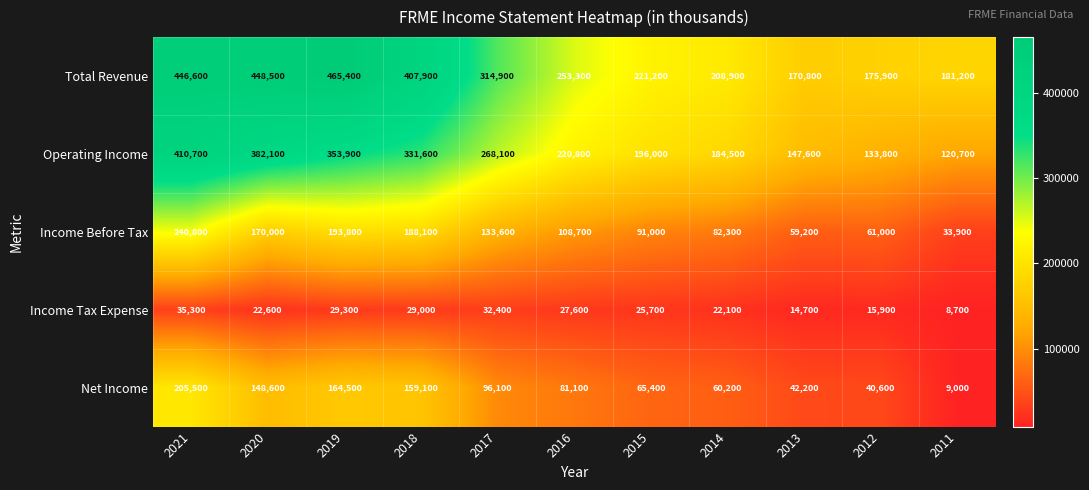

Which series has the largest total across all categories?

Total Revenue